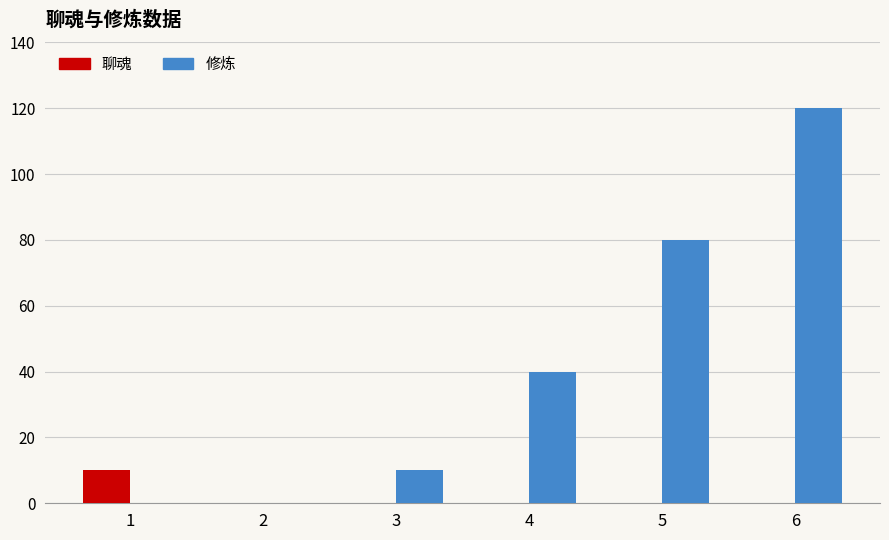

At which category does the chart reach its peak across all series?

6